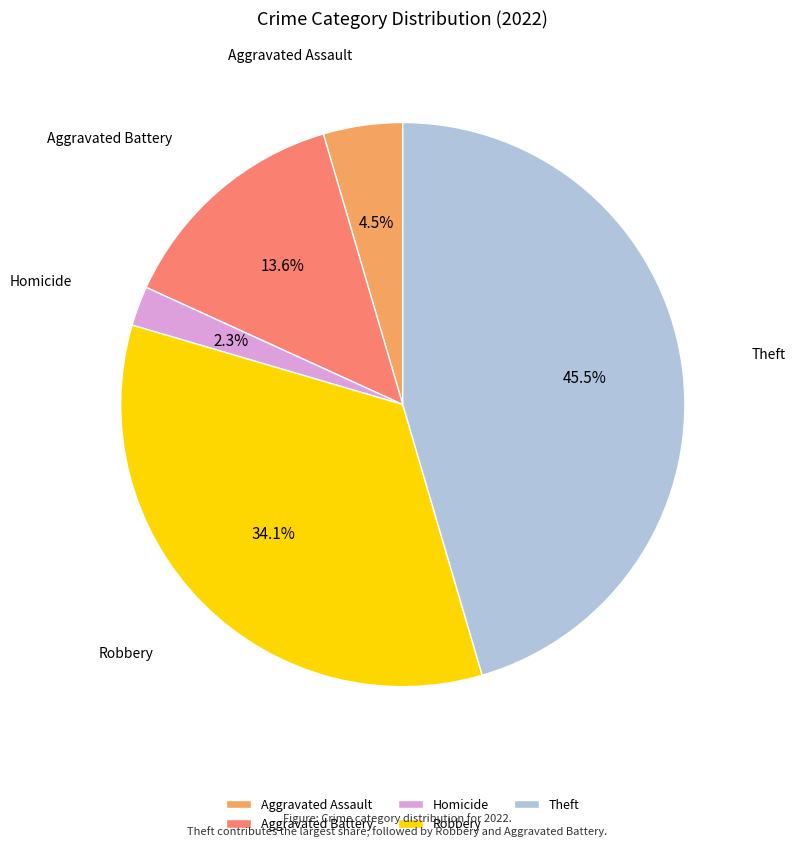

How much of the chart is everything except Aggravated Assault?

95.5%